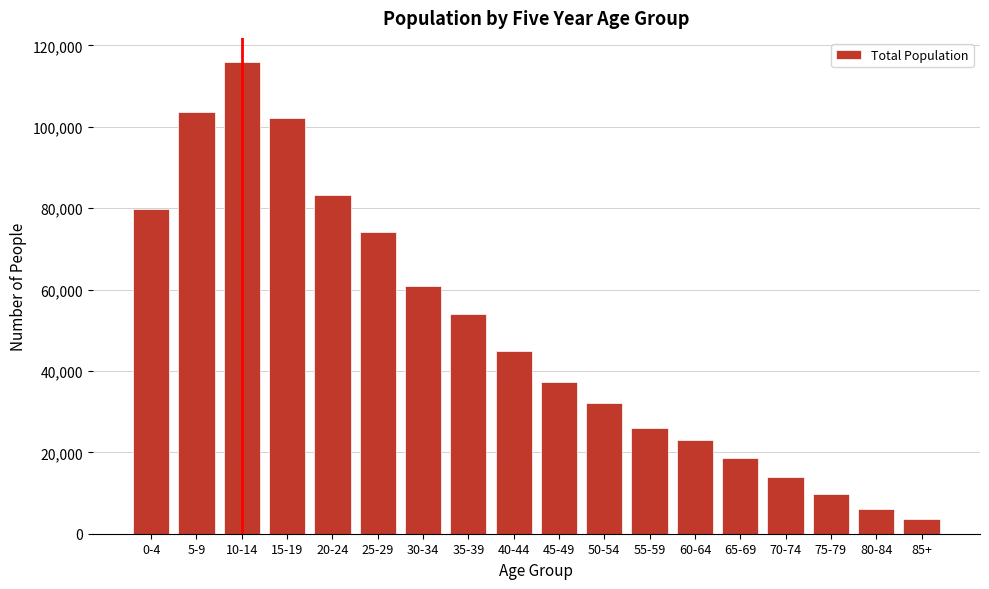

Reading left to right, what are all the values shown in this chart?

79766	103699	116043	102158	83272	74043	60755	53990	45023	37353	32010	25901	23090	18700	14000	9700	6000	3700